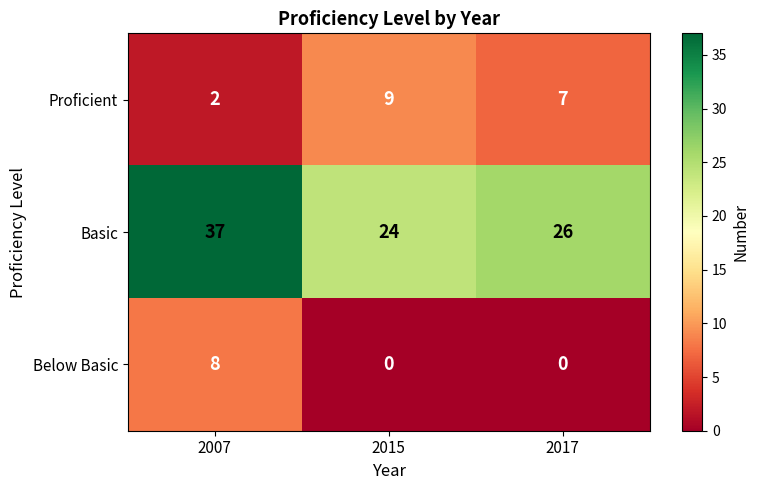

At which category is the sum across all series the highest?

2007